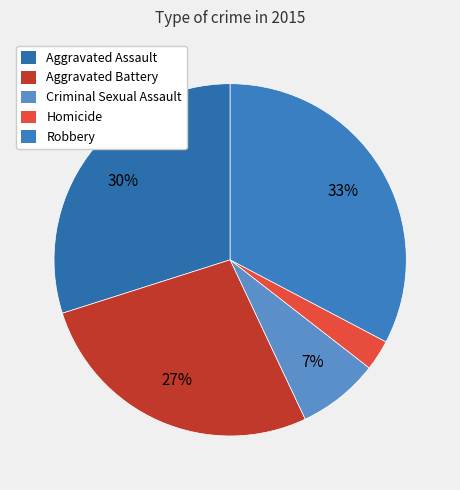

True or false: Aggravated Battery accounts for 27% of the total.

True